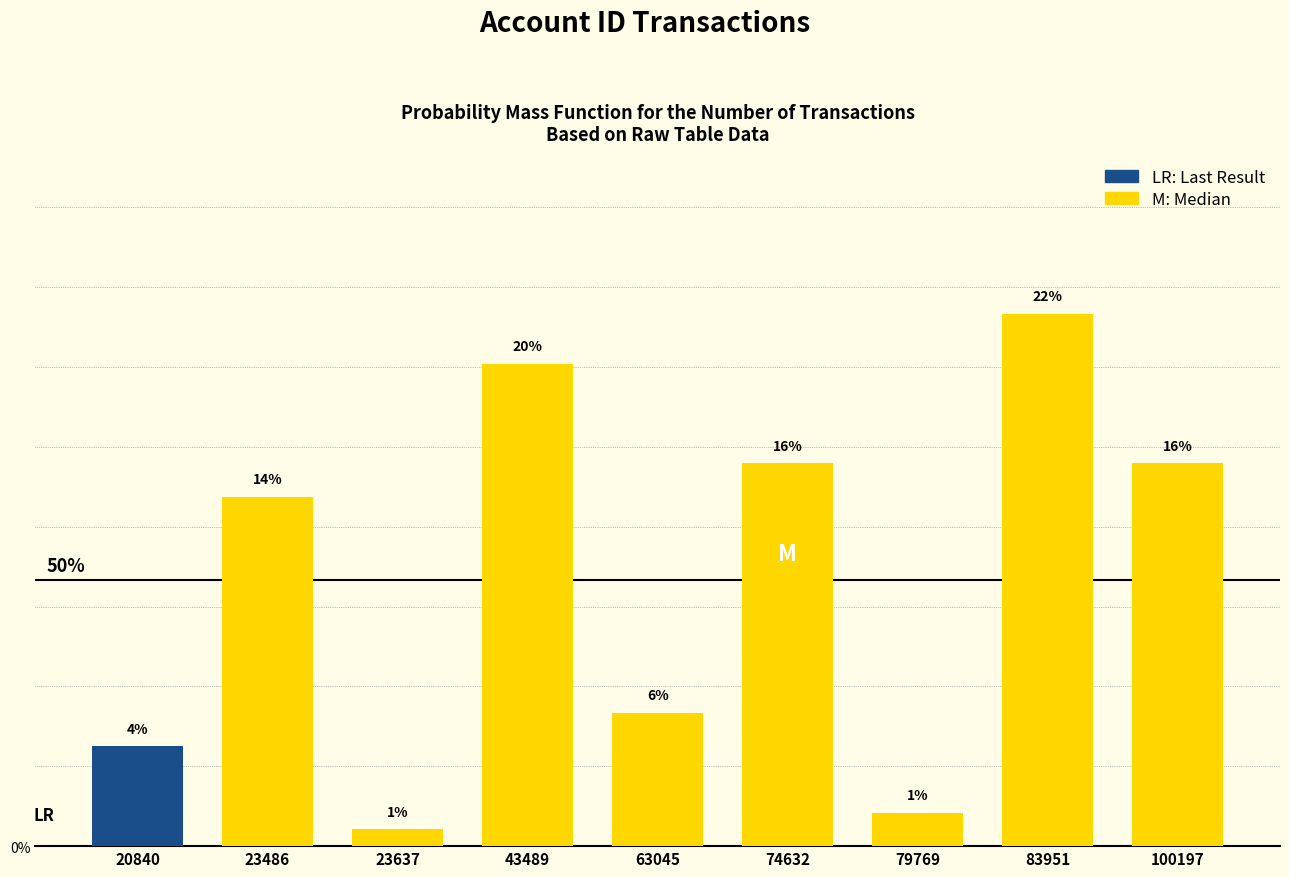

How many bars are there in total?

9